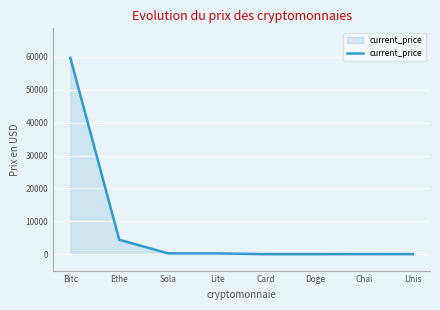

At which label is the value closest to 29874?

Ethe